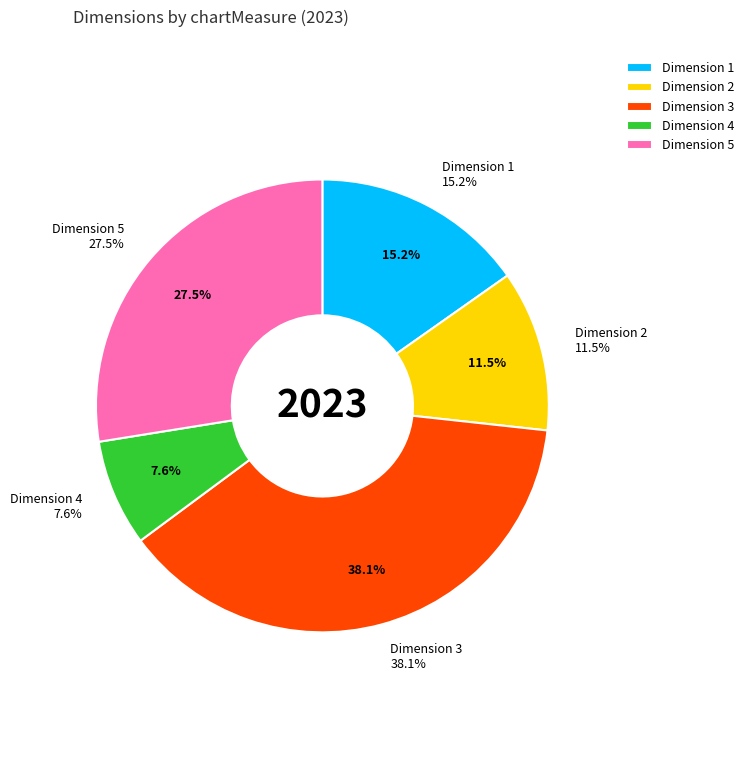

Rank the categories by value from lowest to highest.

Dimension 4, Dimension 2, Dimension 1, Dimension 5, Dimension 3